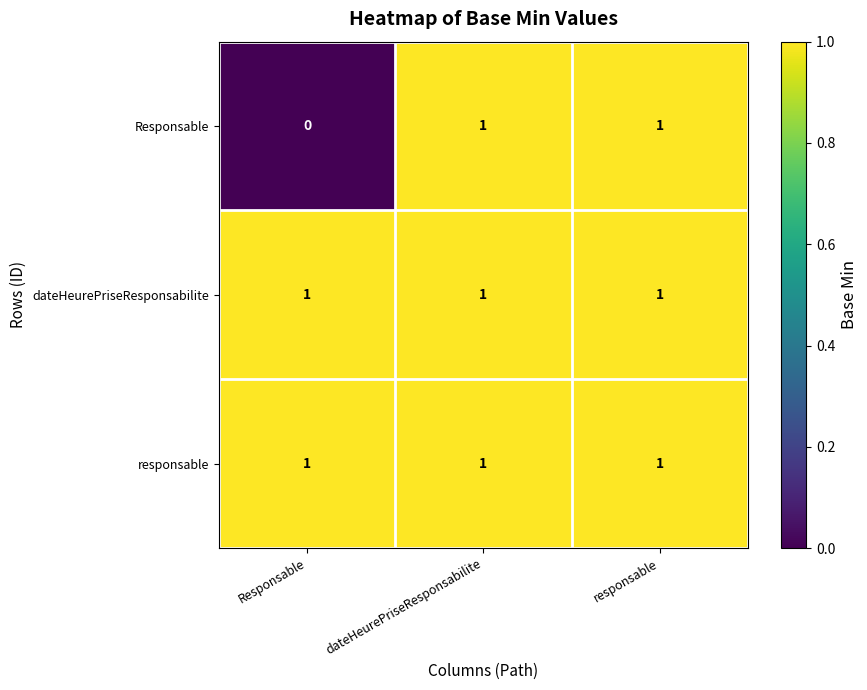

Is it true that responsable equals 0 at Responsable?

False